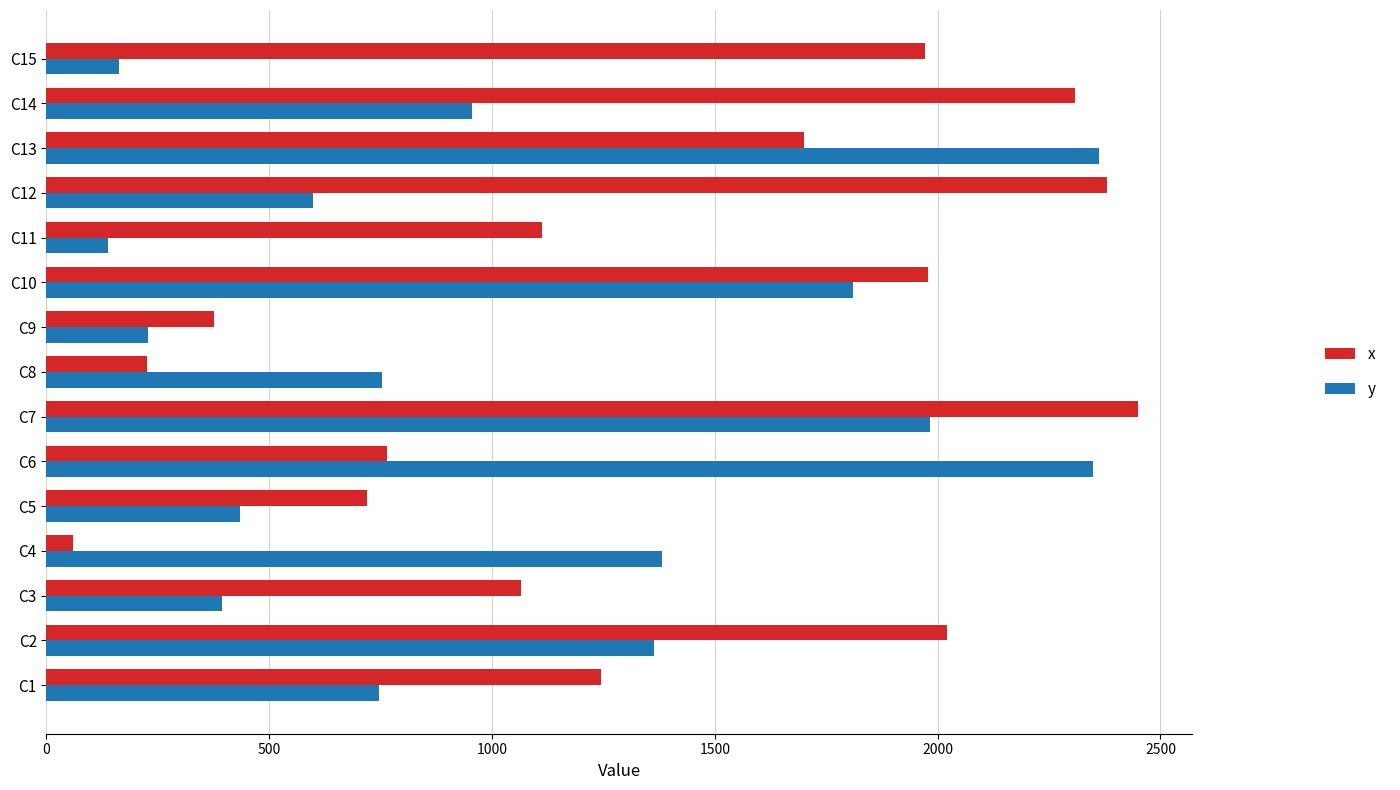

What is the difference between the maximum and second lowest values in the x series?

2223